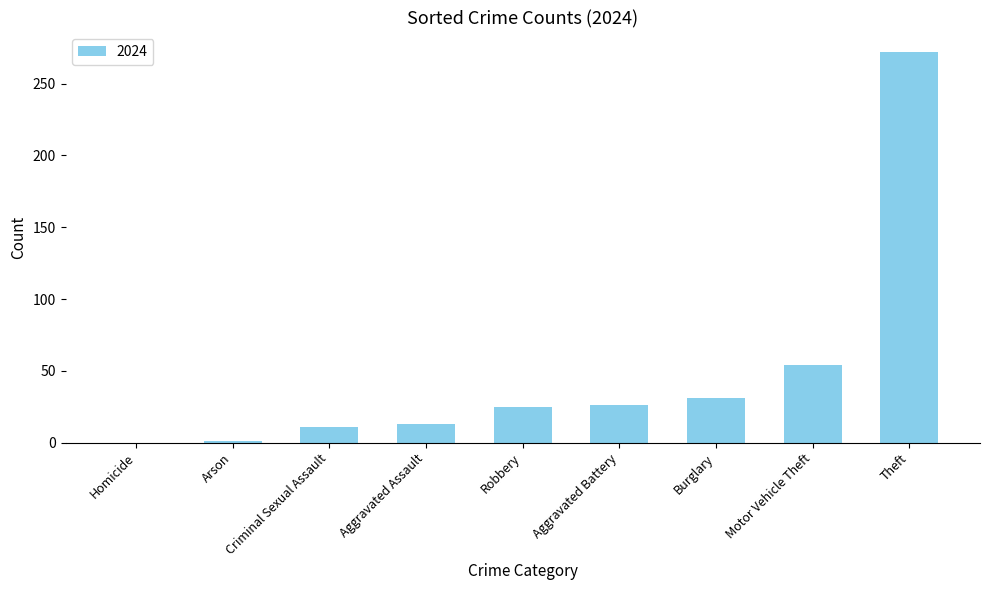

The chart shows a value of 0 at Homicide. True or false?

True